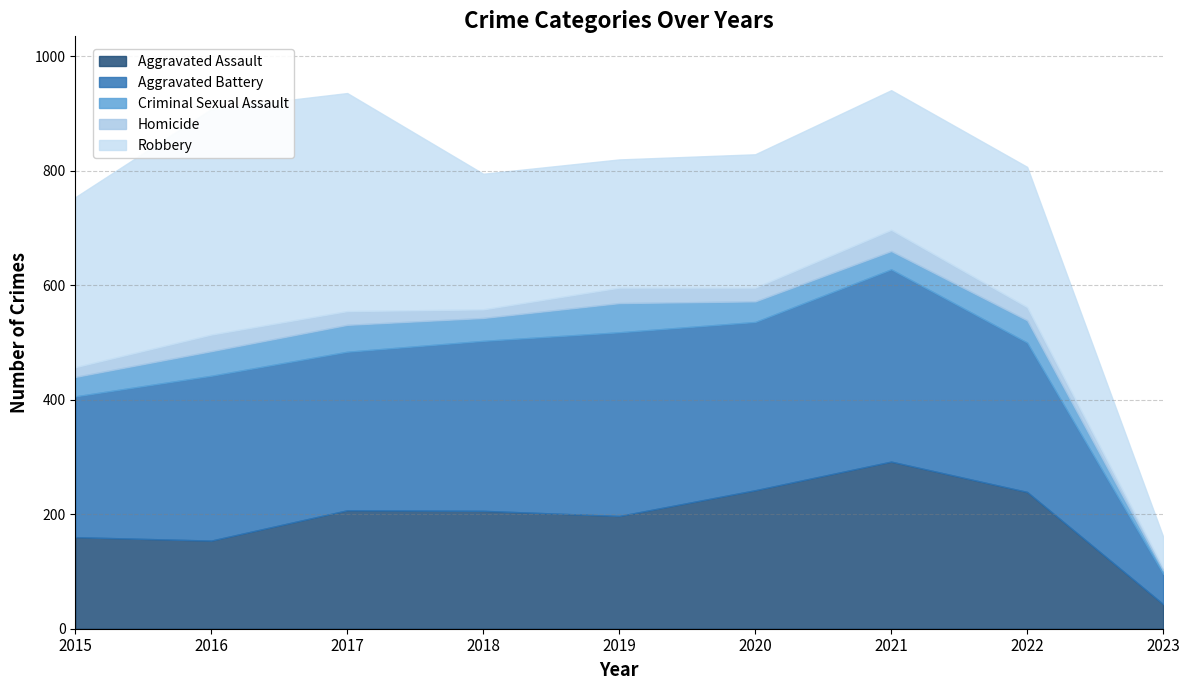

True or false: Aggravated Battery and Aggravated Assault intersect in this chart.

False